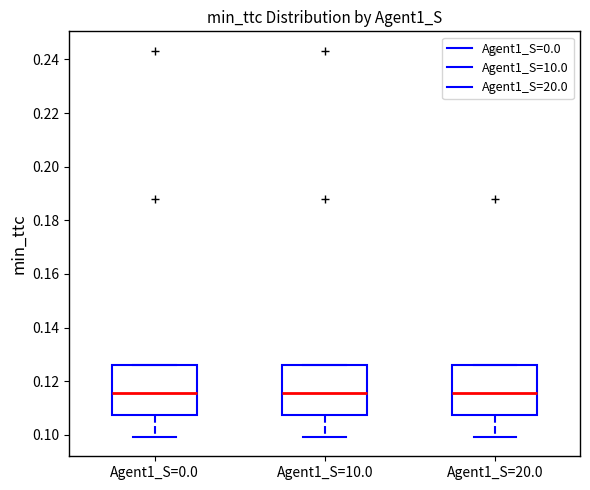

Where does the median line of the box for Agent1_S=10.0 sit on the y-axis? The values are not printed on the chart, so give them approximately, as read against the axis.

0.116